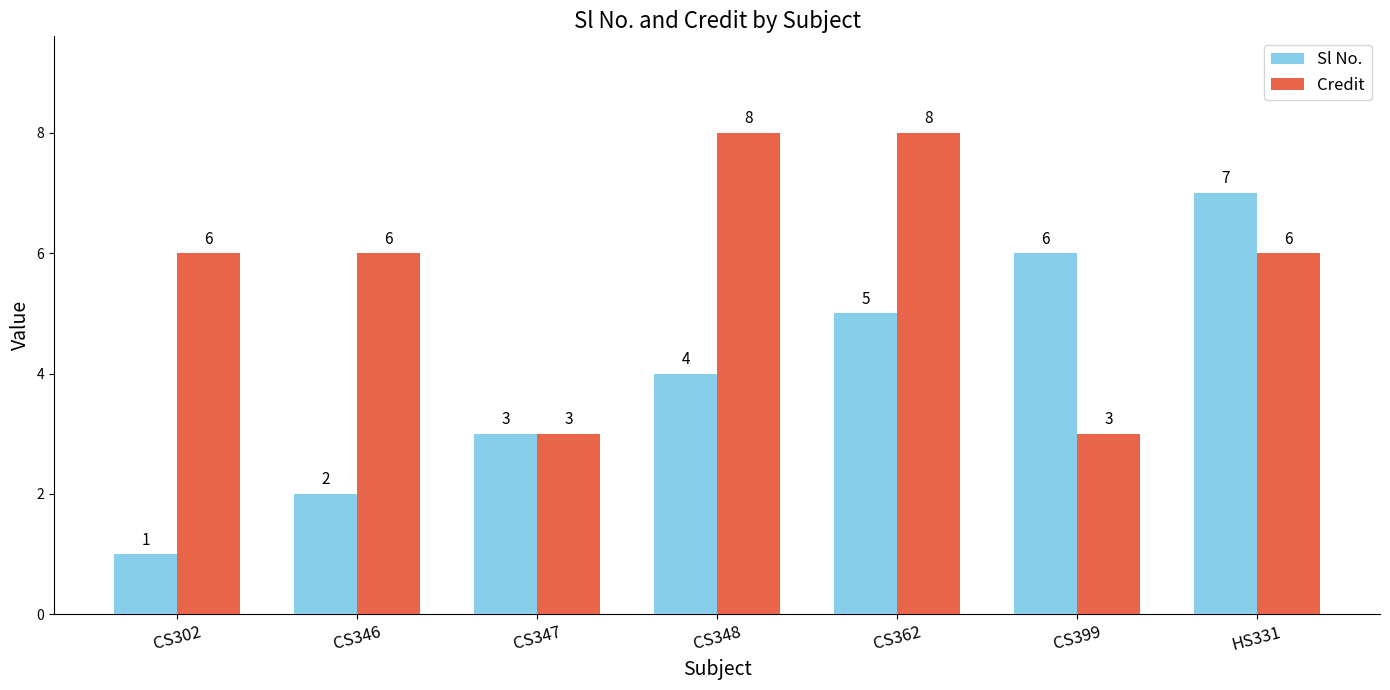

Which series has the largest total across all categories?

Credit